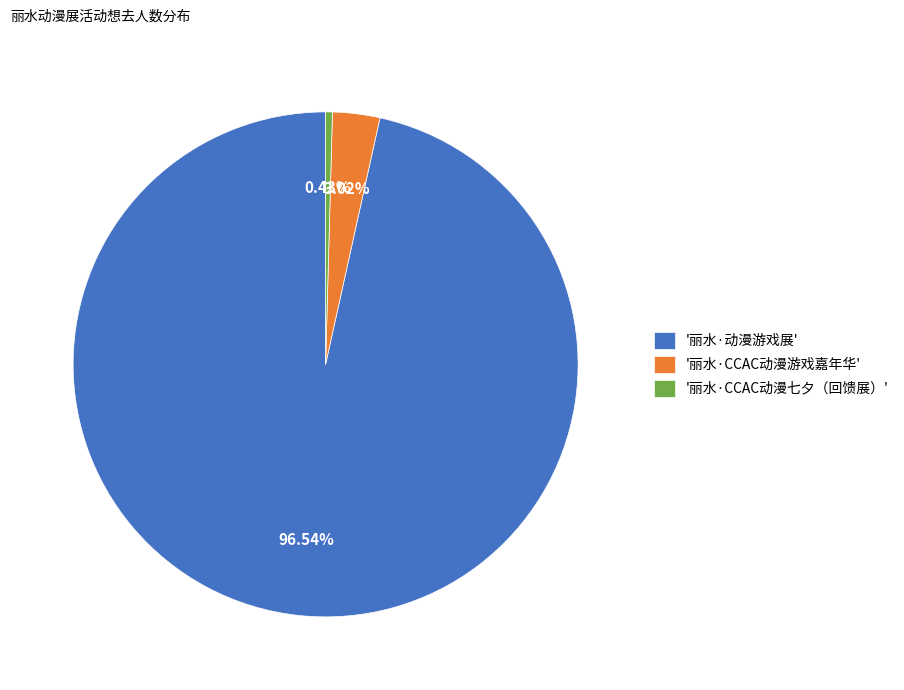

Do '丽水·动漫游戏展' and '丽水·CCAC动漫七夕（回馈展）' together represent more than half of the pie?

Yes